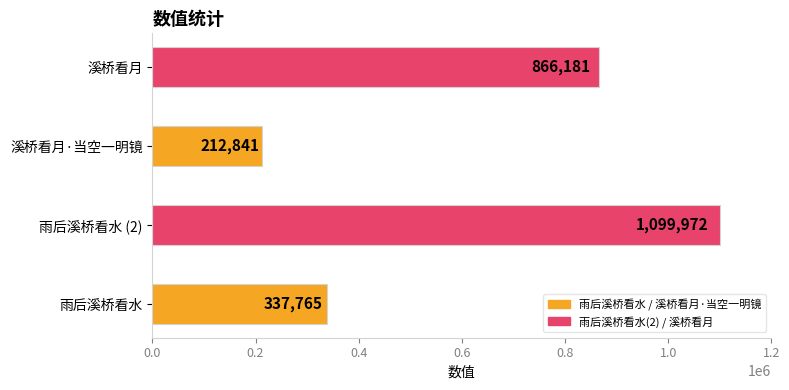

How many data points does each series have?

4